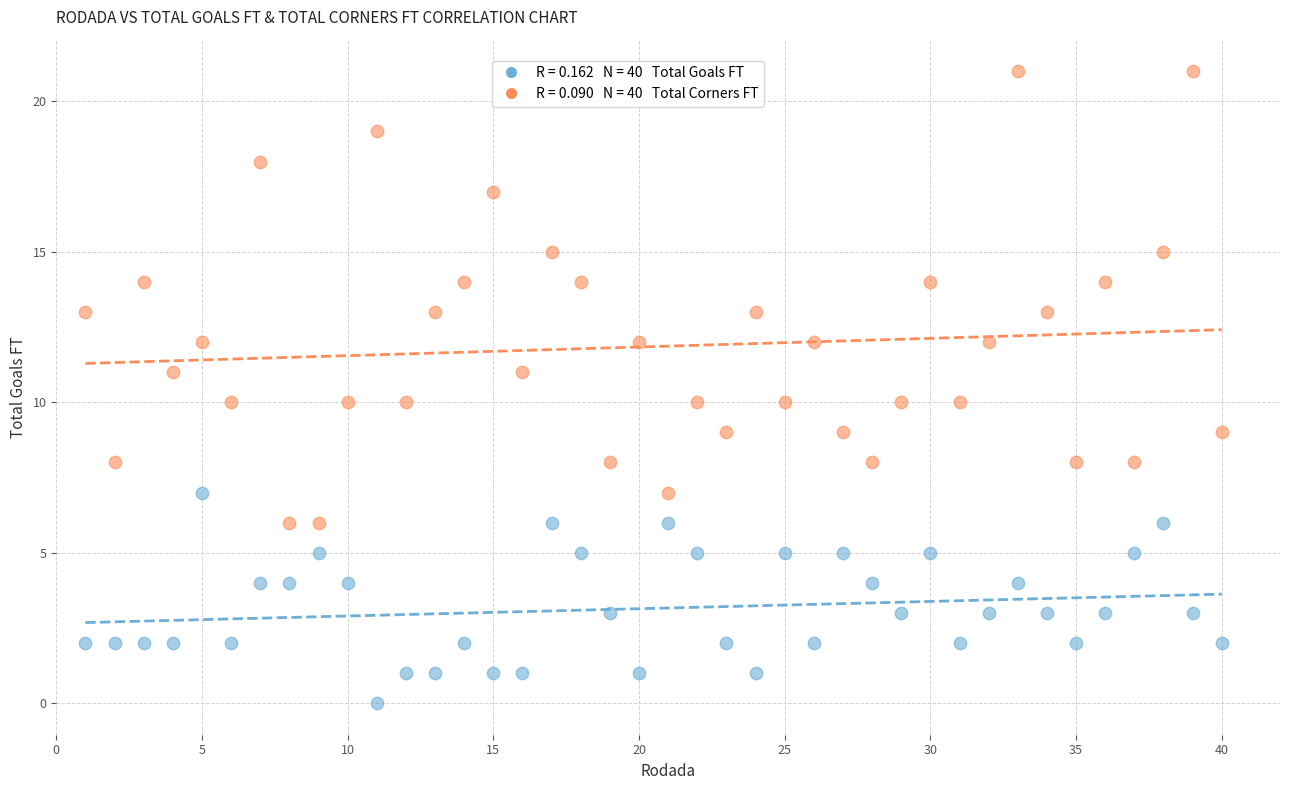

Across all data points, what is the range of Y values (max minus min)?

21